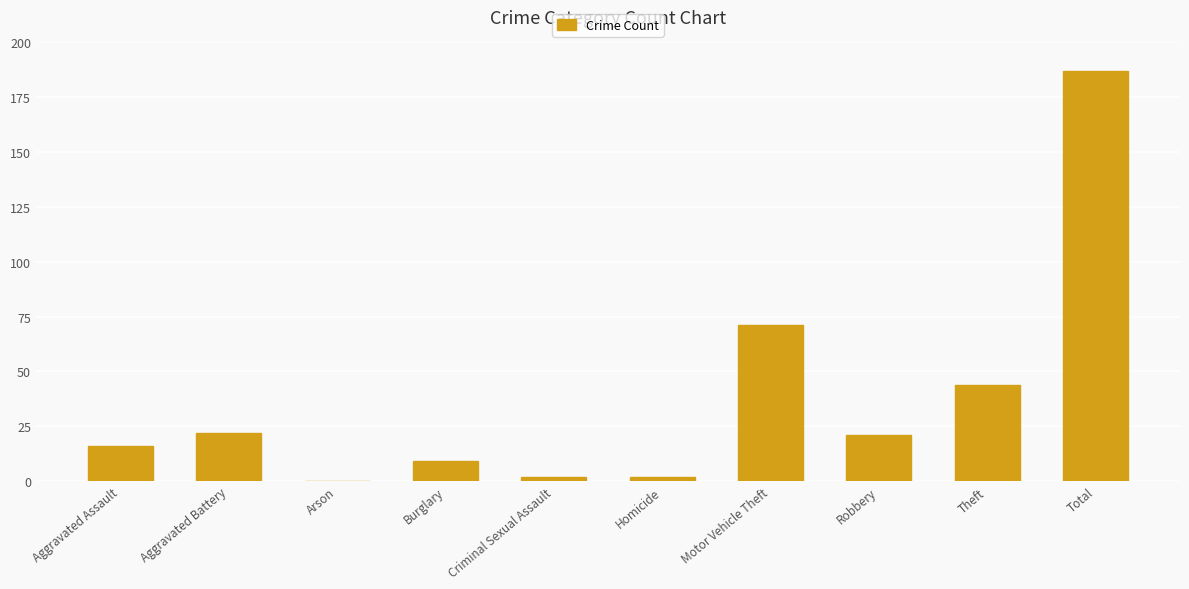

What is the greatest value displayed?

187